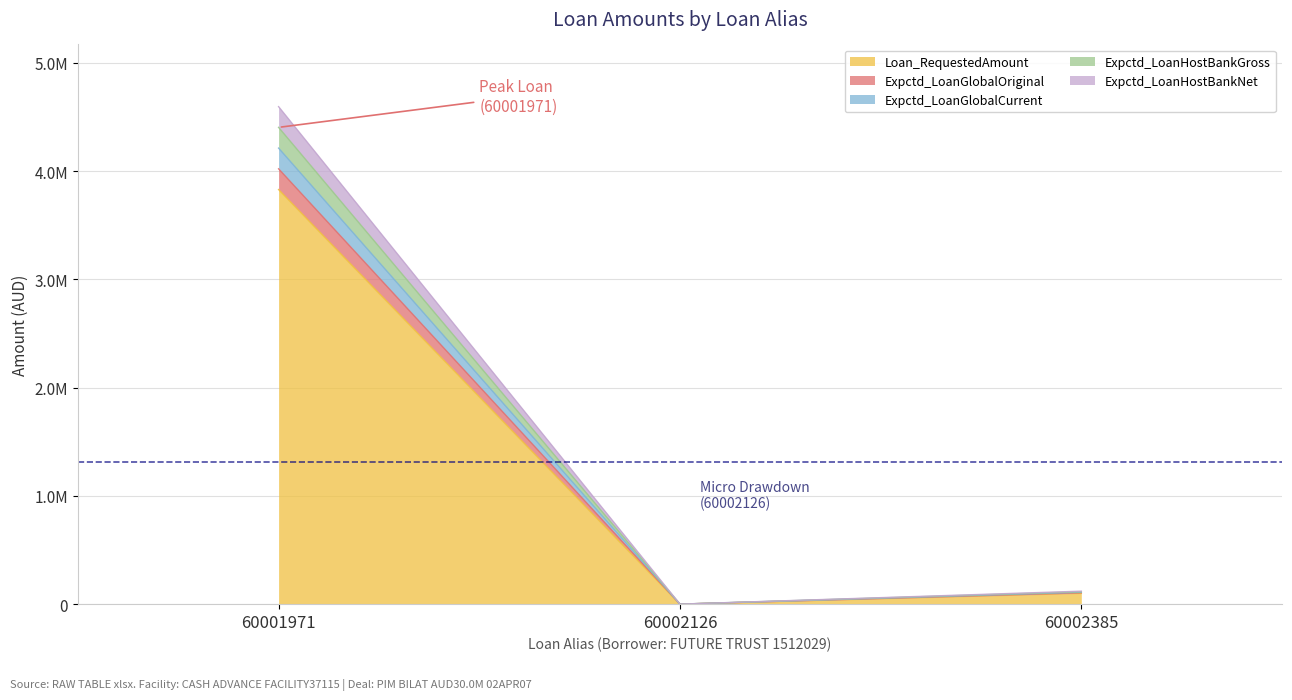

How many lines are shown in the chart?

5